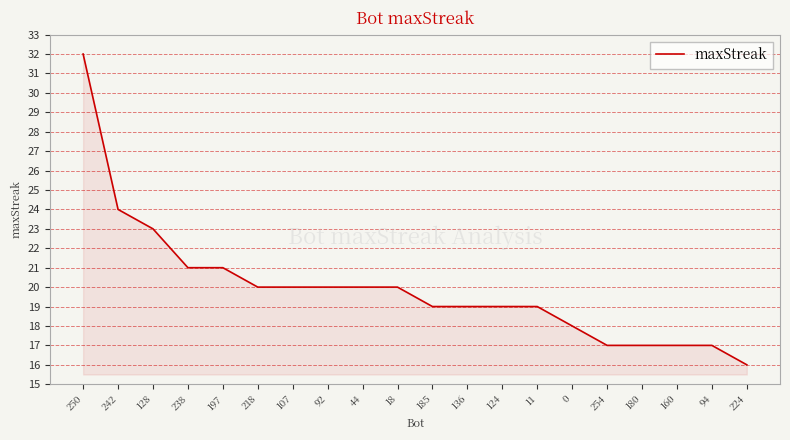

Which label corresponds to the largest value in the chart?

250